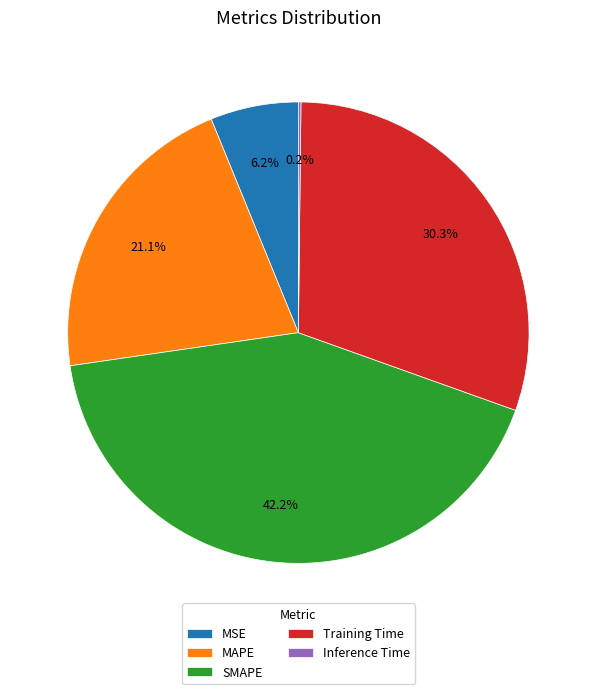

What is the largest slice in the pie chart?

SMAPE